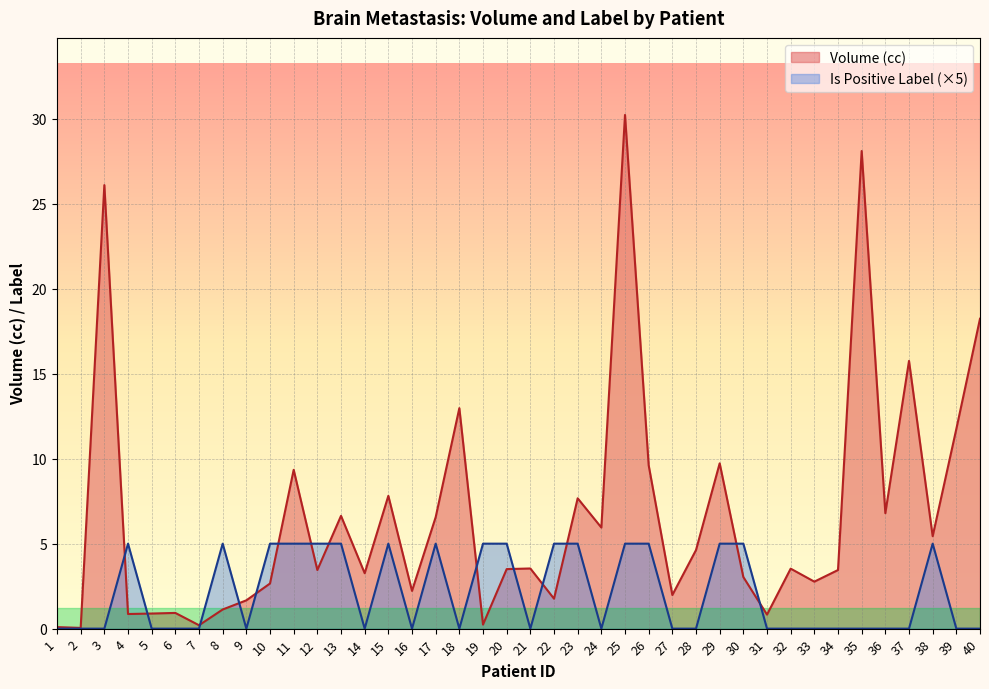

True or false: Is Positive Label and Volume (cc) cross at least once.

True